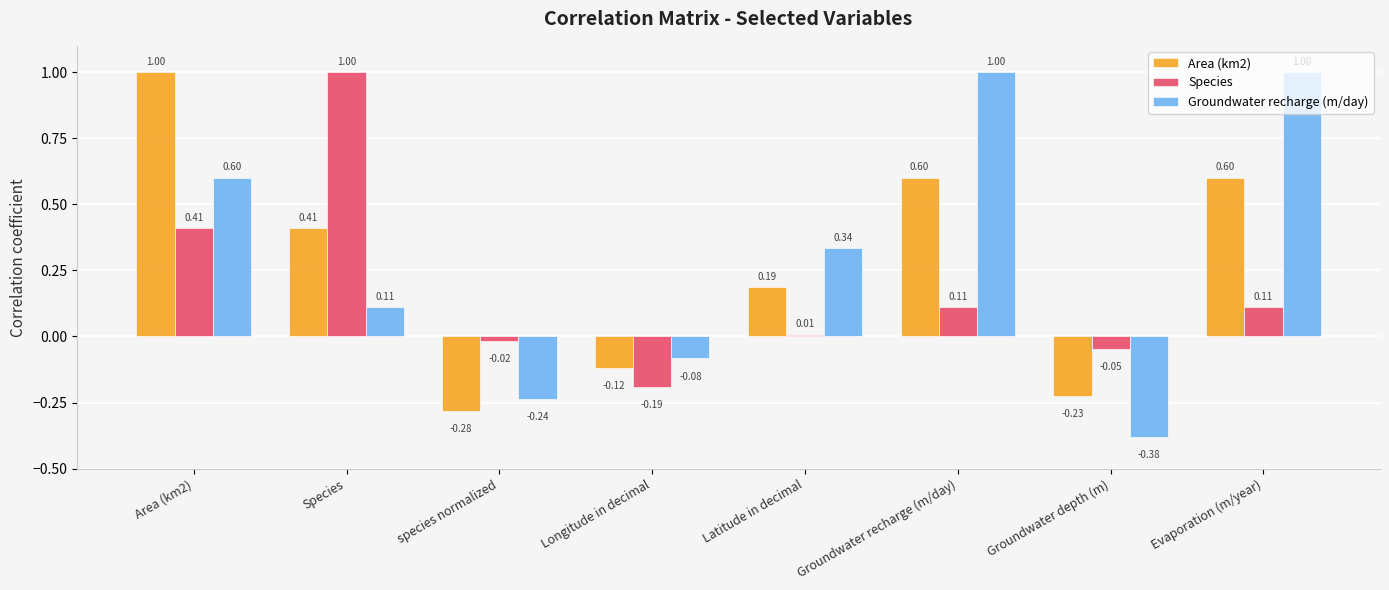

Which series has the largest total across all categories?

Groundwater recharge (m/day)